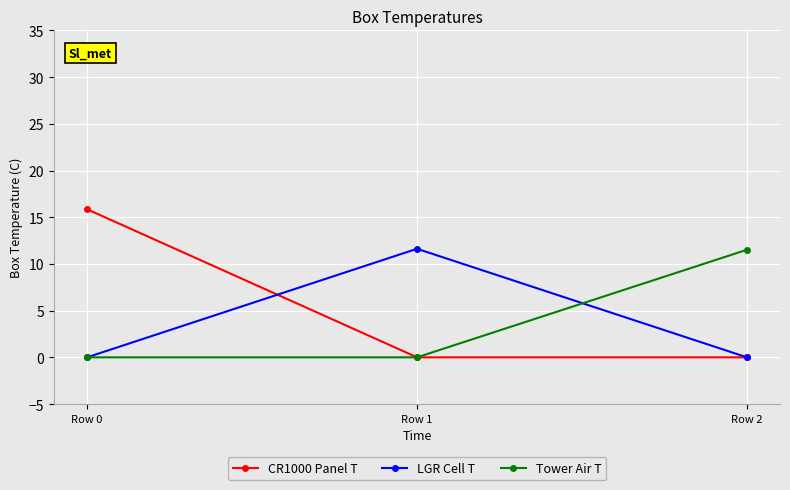

How many lines are shown in the chart?

3